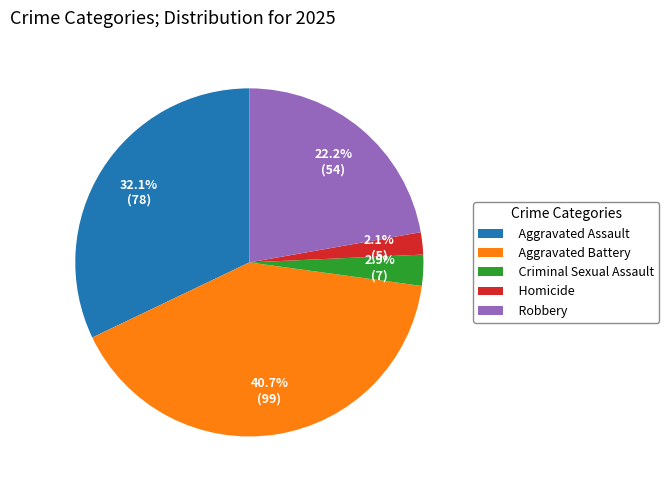

Which category has the smallest portion of the pie?

Homicide